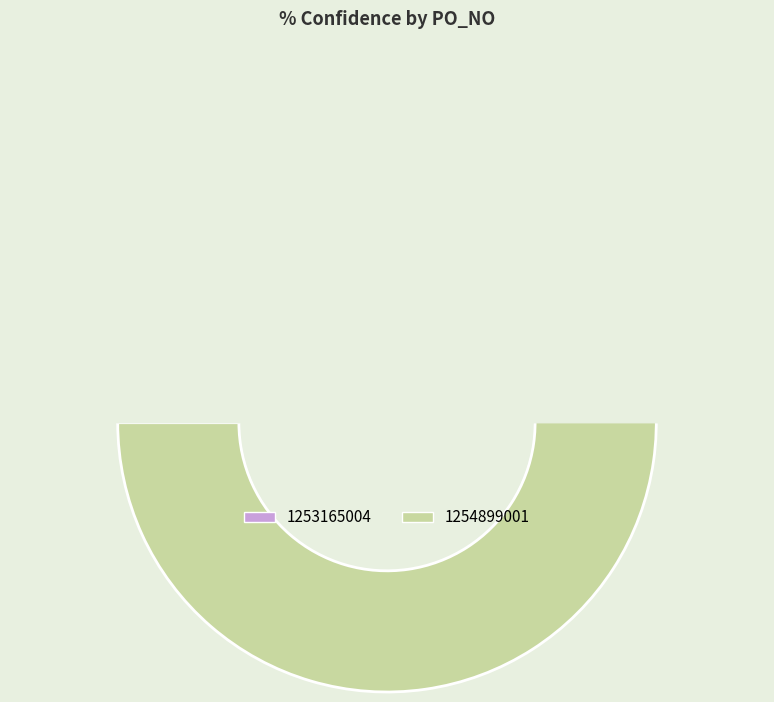

Is the sum of 1254899001 and 1253165004 greater than half?

Yes